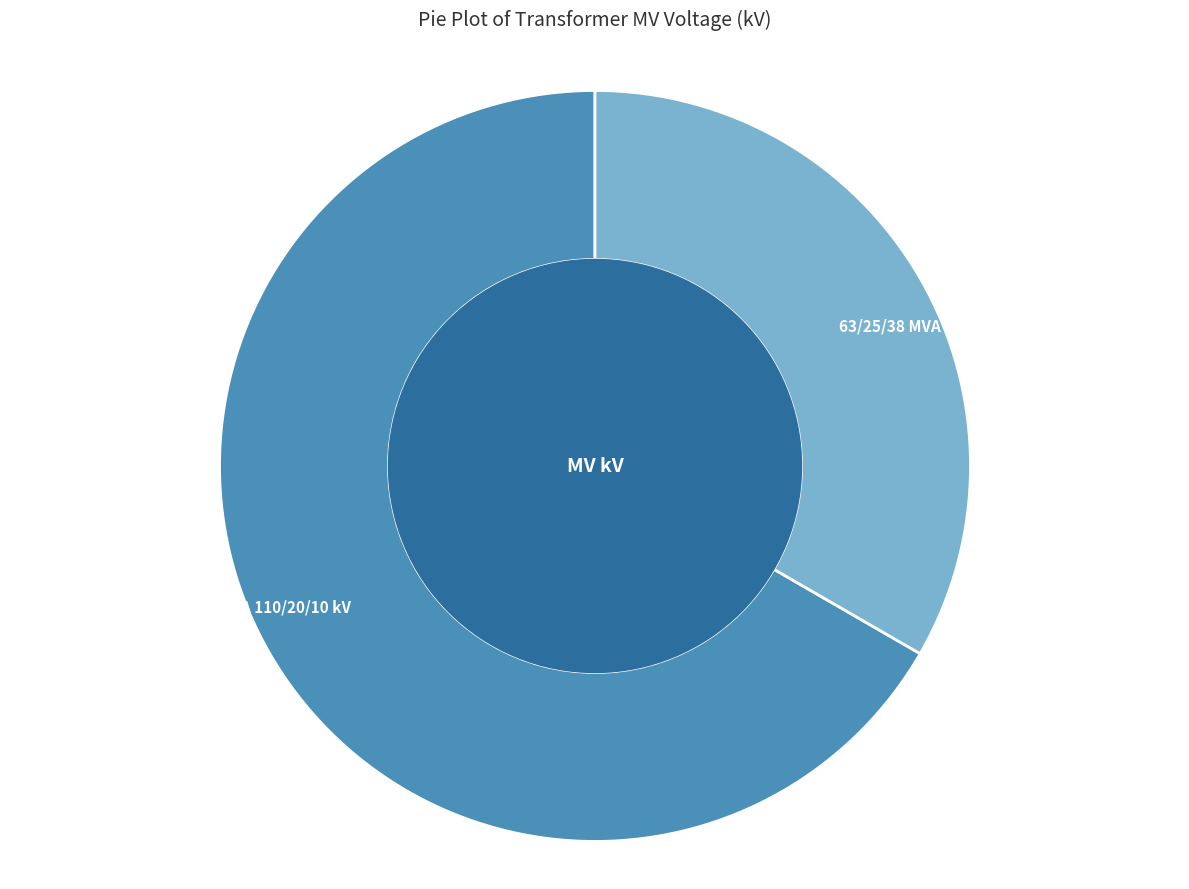

The 63/25/38 MVA 110/20/10 kV slice represents 77% of the pie. True or false?

False